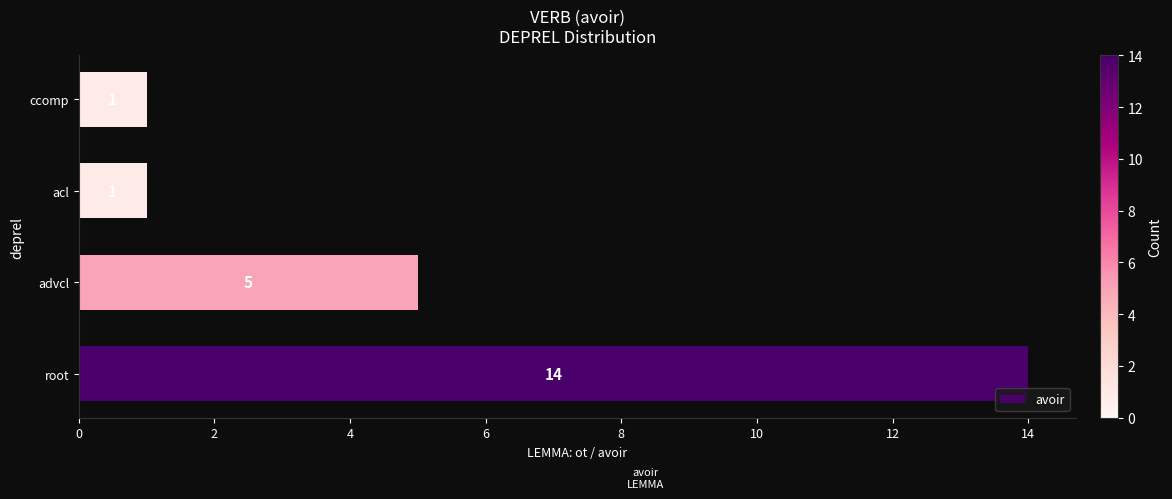

What is the average value?

5